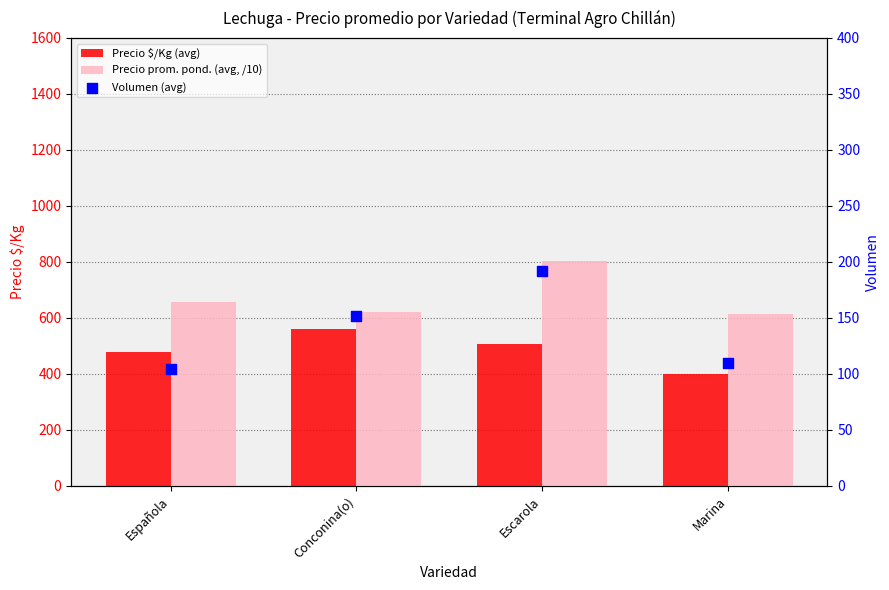

Which series has the largest Y range (max minus min)?

Precio prom. pond. (avg, /10)